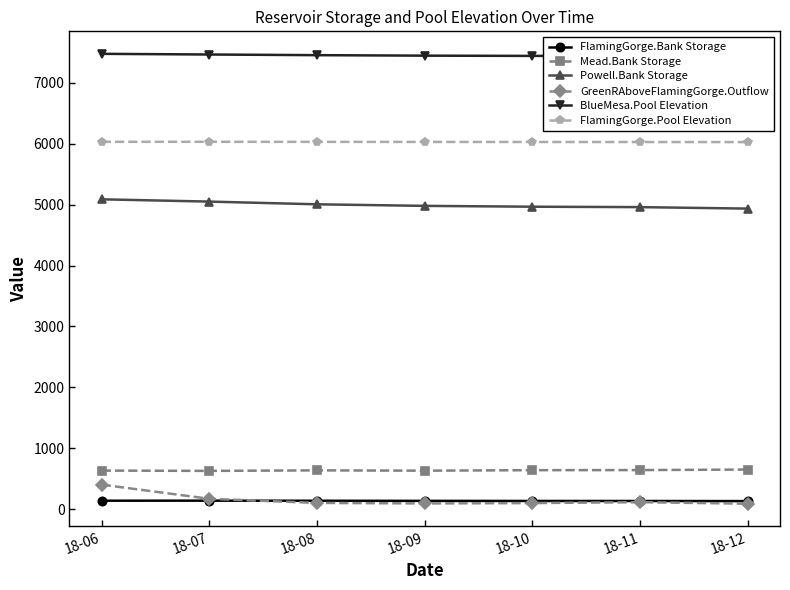

What is the difference between the maximum and minimum values in the Mead.Bank Storage series?

22.0